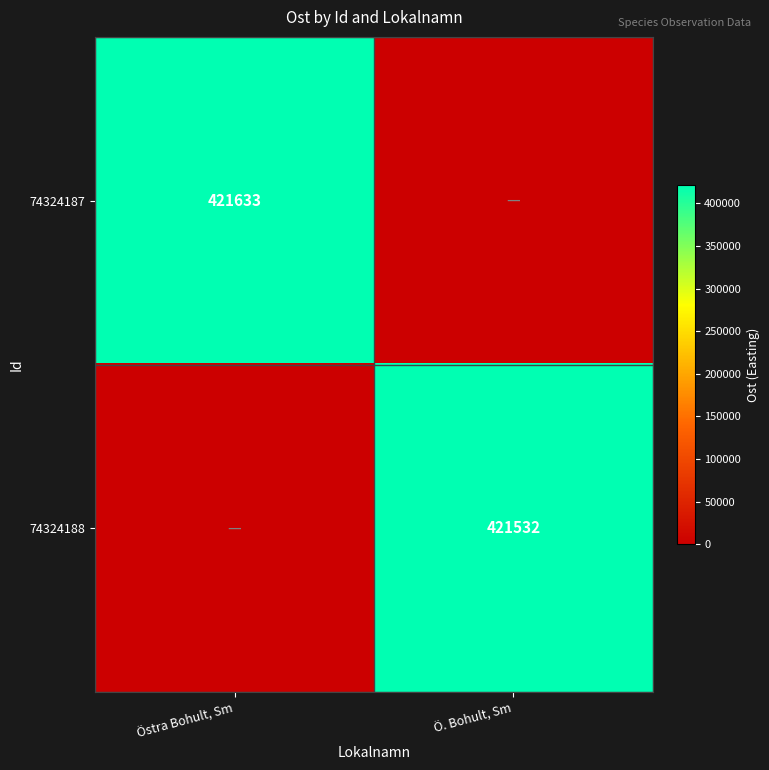

Which has a higher value, Ö. Bohult, Sm or Östra Bohult, Sm?

Östra Bohult, Sm